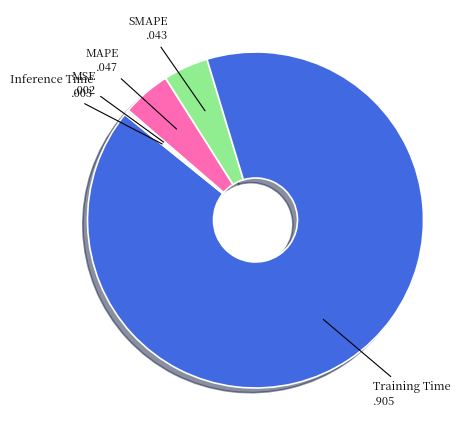

Is the sum of MAPE and Training Time greater than half?

Yes